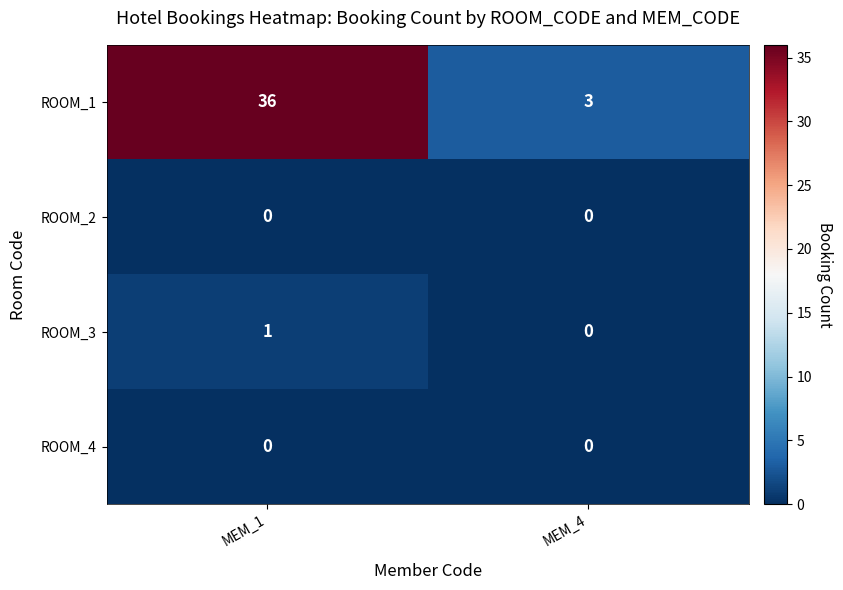

What is the sum of all ROOM_1 values?

39